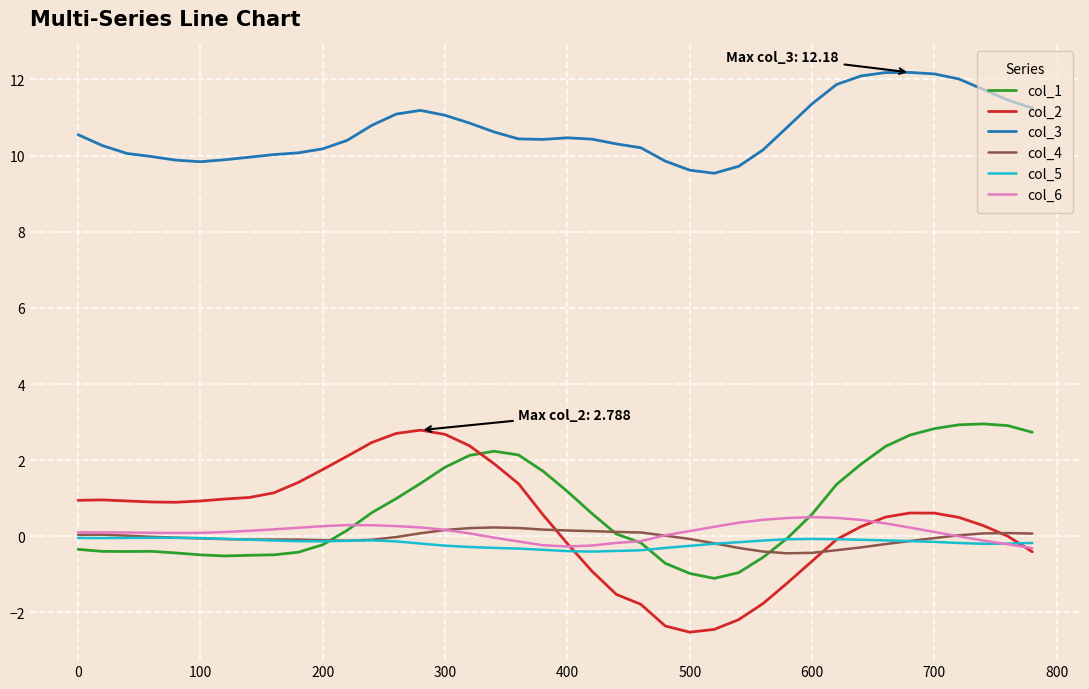

True or false: col_5 and col_3 cross at least once.

False